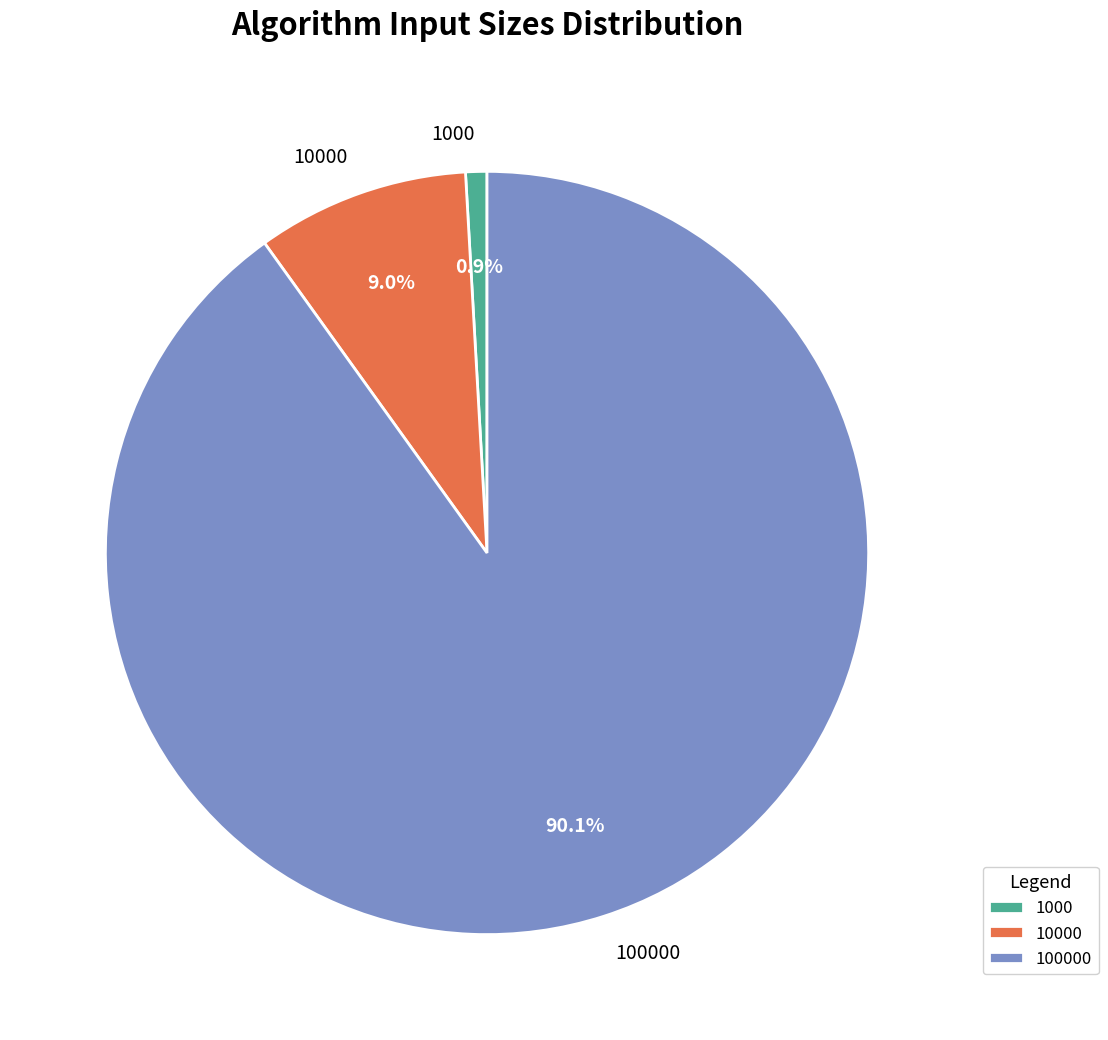

Does 10000 account for over 50% of the chart?

No